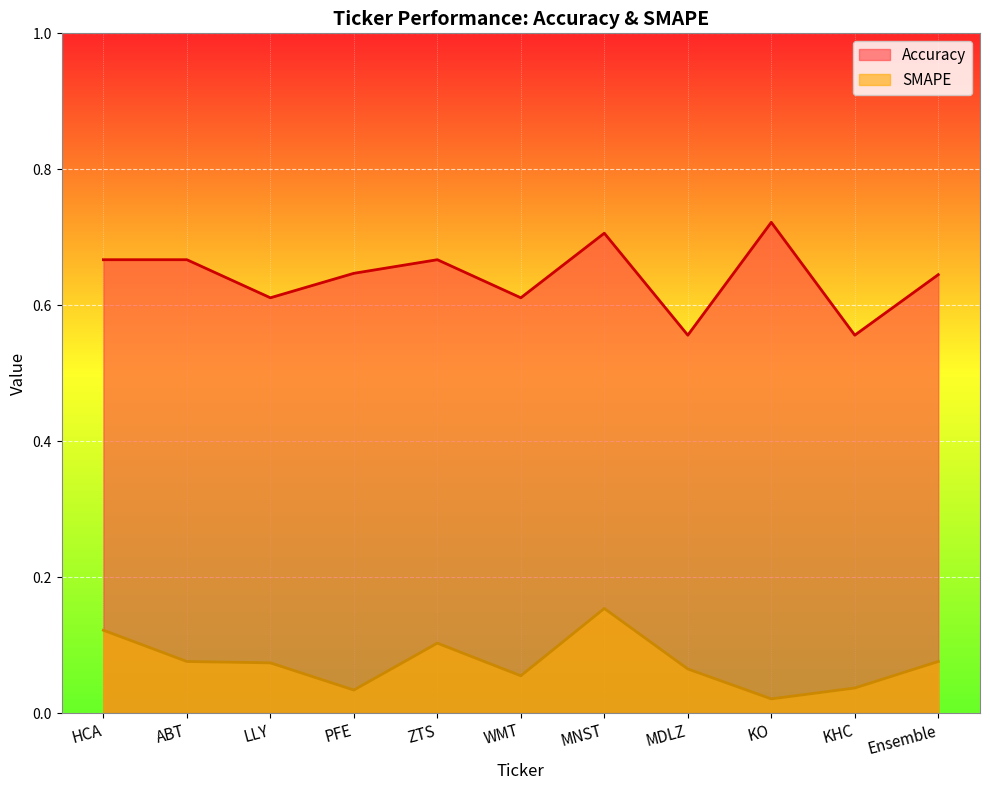

Reading left to right, list all the values displayed in this chart.

Accuracy: 0.7	0.7	0.6	0.6	0.7	0.6	0.7	0.6	0.7	0.6	0.6
SMAPE: 0.1	0.1	0.1	0.0	0.1	0.1	0.2	0.1	0.0	0.0	0.1